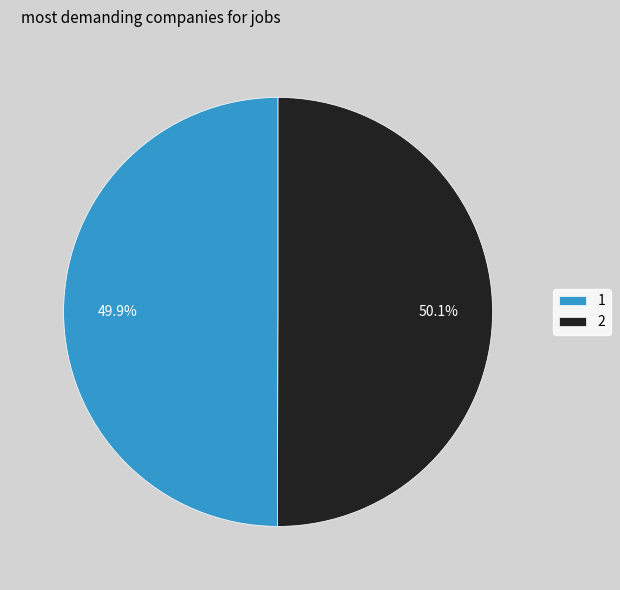

Is there a majority slice in this chart?

Yes